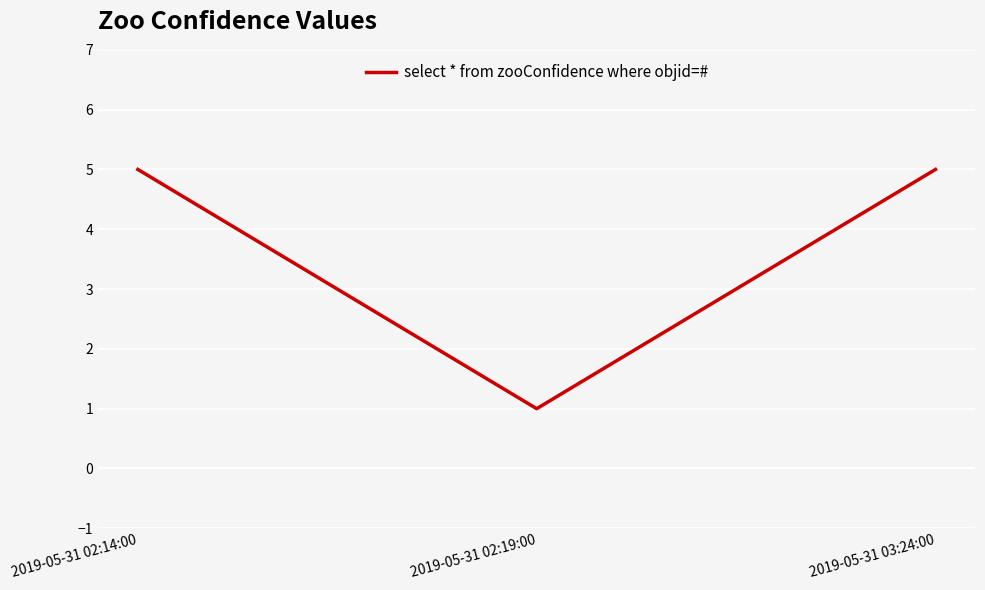

What position from the right is 2019-05-31 03:24:00?

1